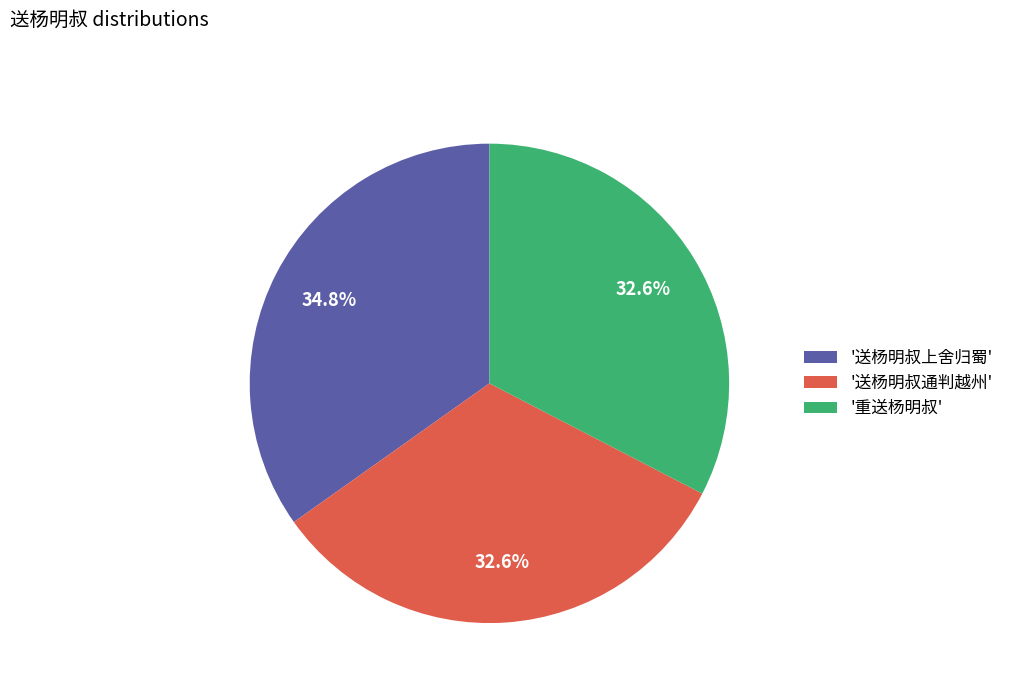

How much of the chart is everything except '重送杨明叔'?

67.4%